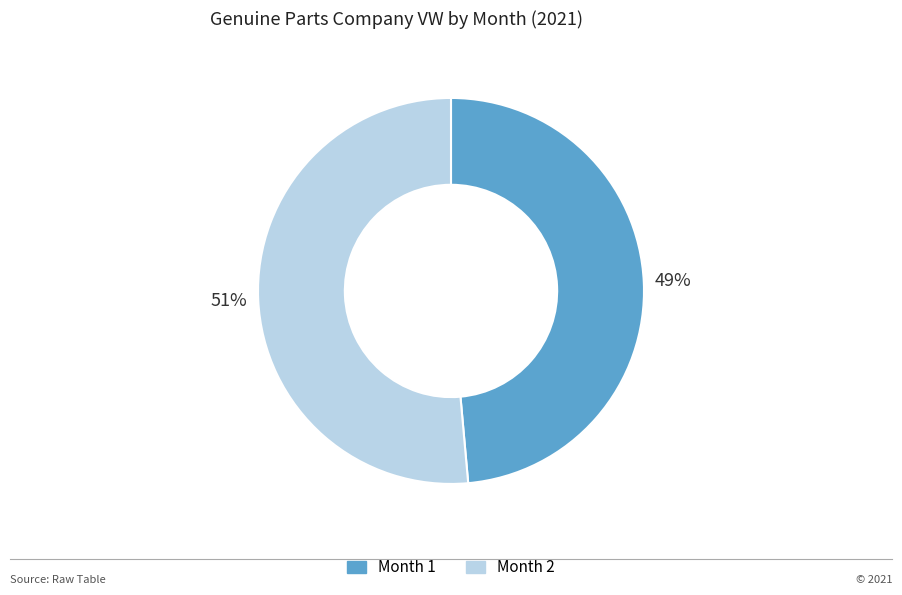

To the nearest percent, what is the average slice percentage?

50%